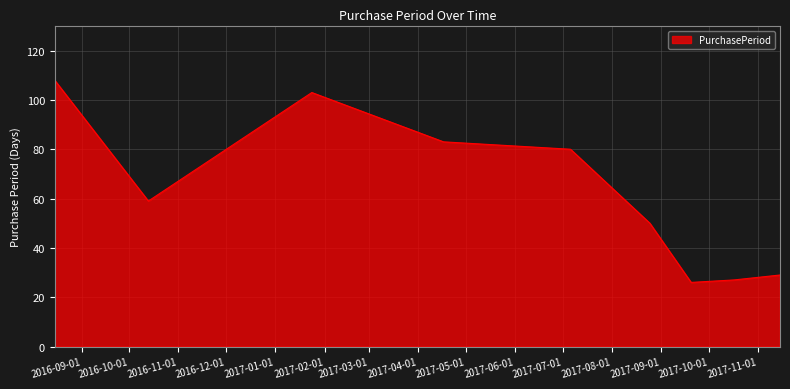

What is the greatest value displayed?

108